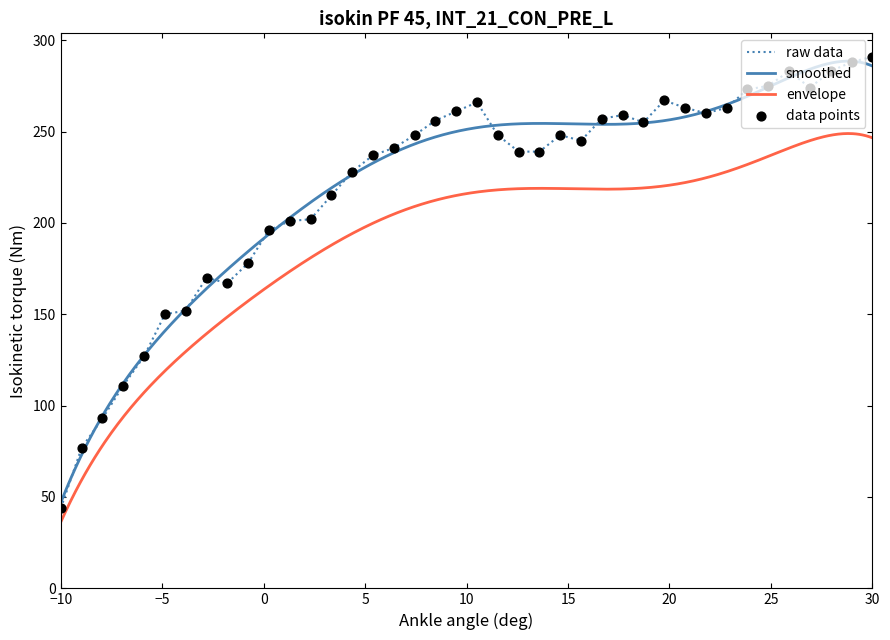

Which category has the lowest value in the raw data series?

−10